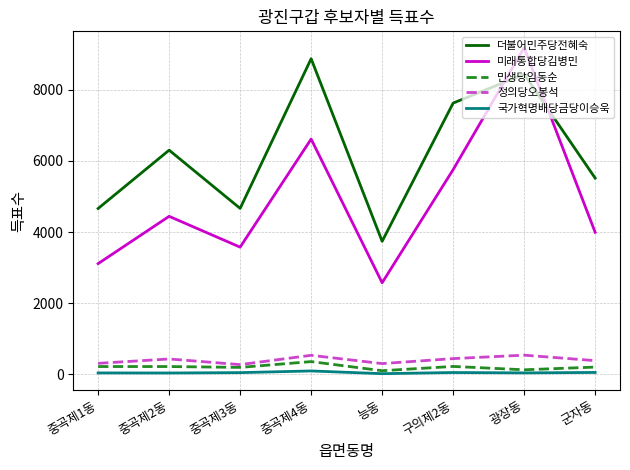

True or false: 정의당오봉석 has a value of 306 at 능동.

True